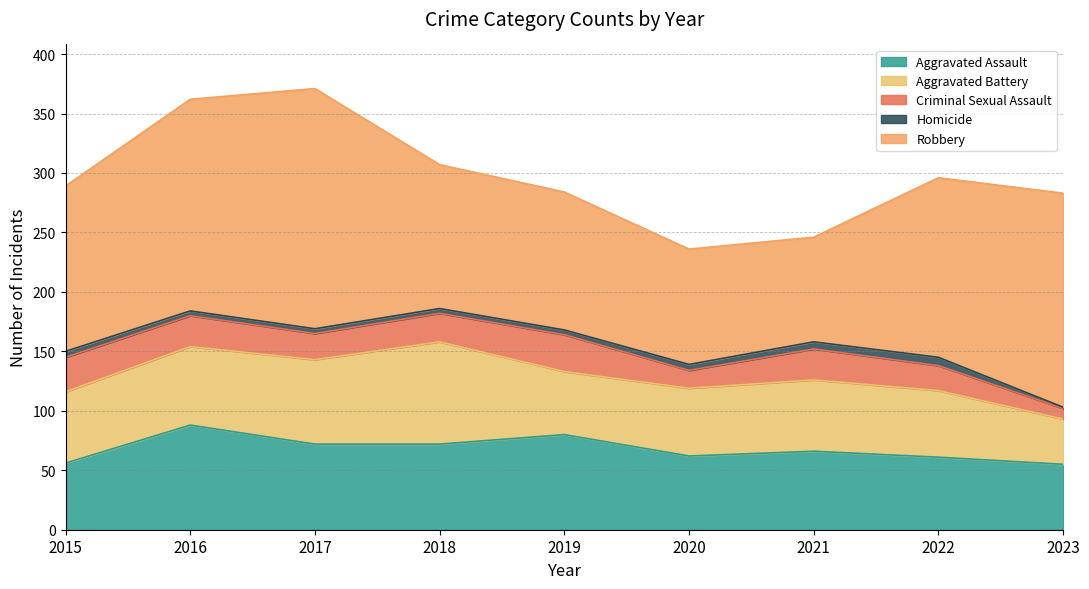

Rank the series at 2016 from lowest to highest value.

Homicide, Criminal Sexual Assault, Aggravated Battery, Aggravated Assault, Robbery